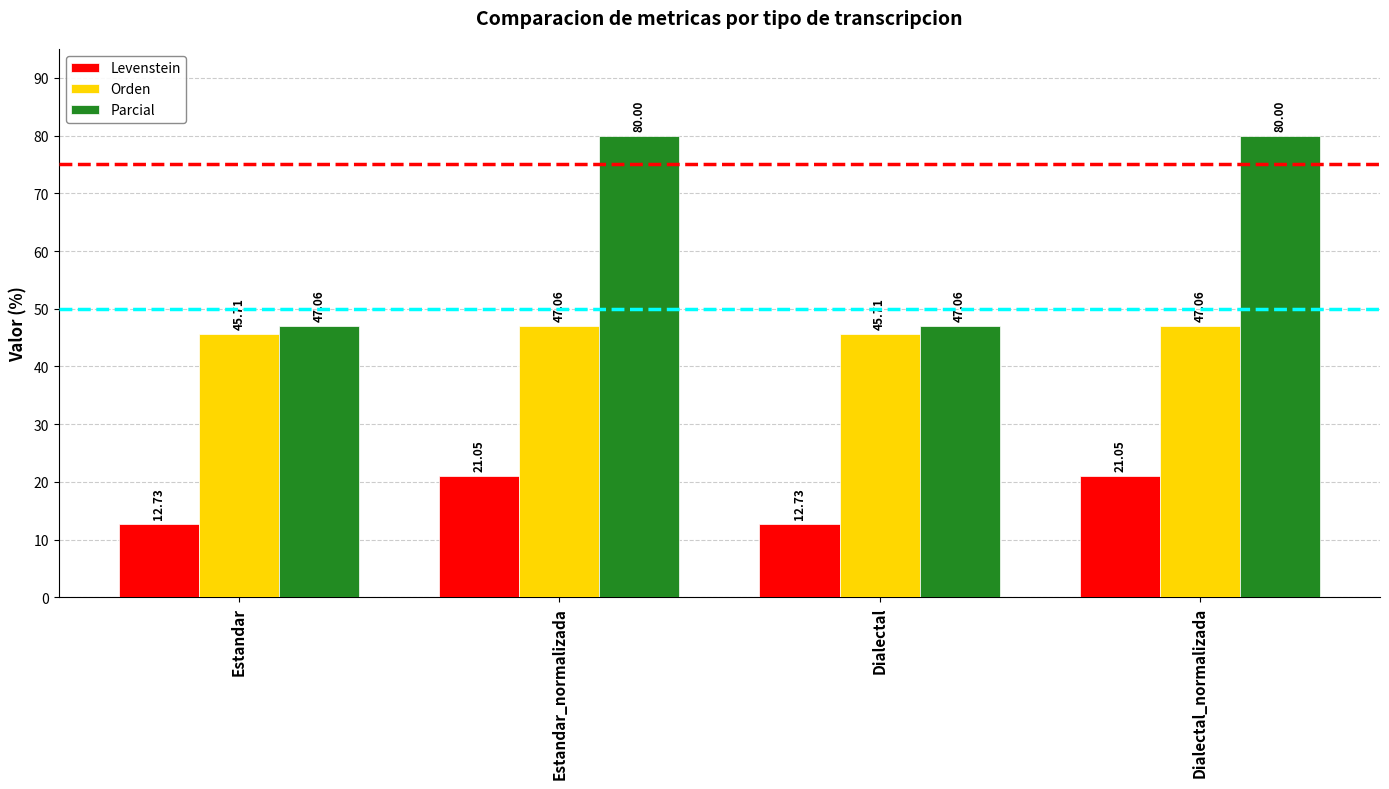

Are the bars horizontal?

No